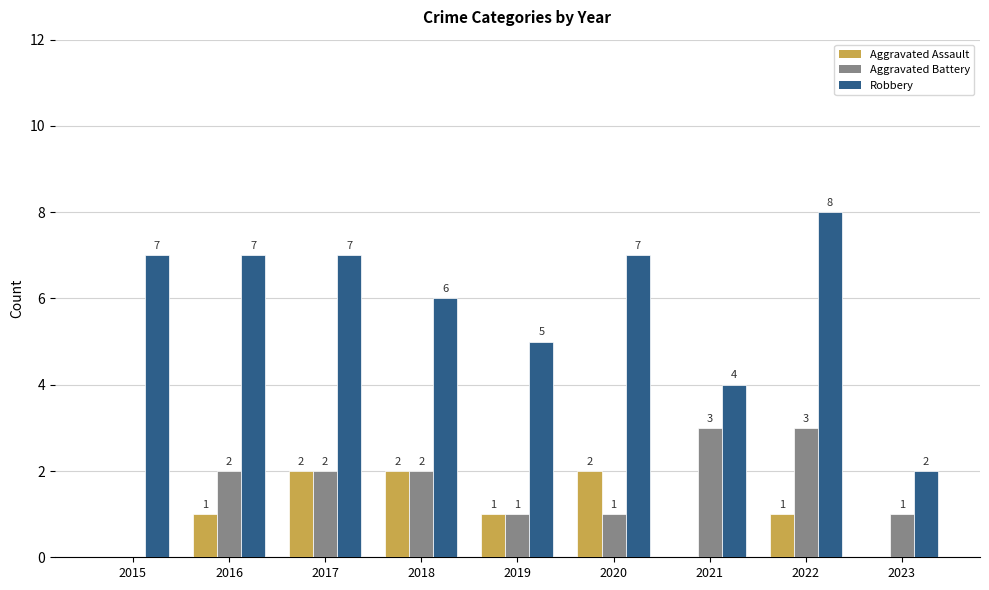

How many groups of bars are there?

9